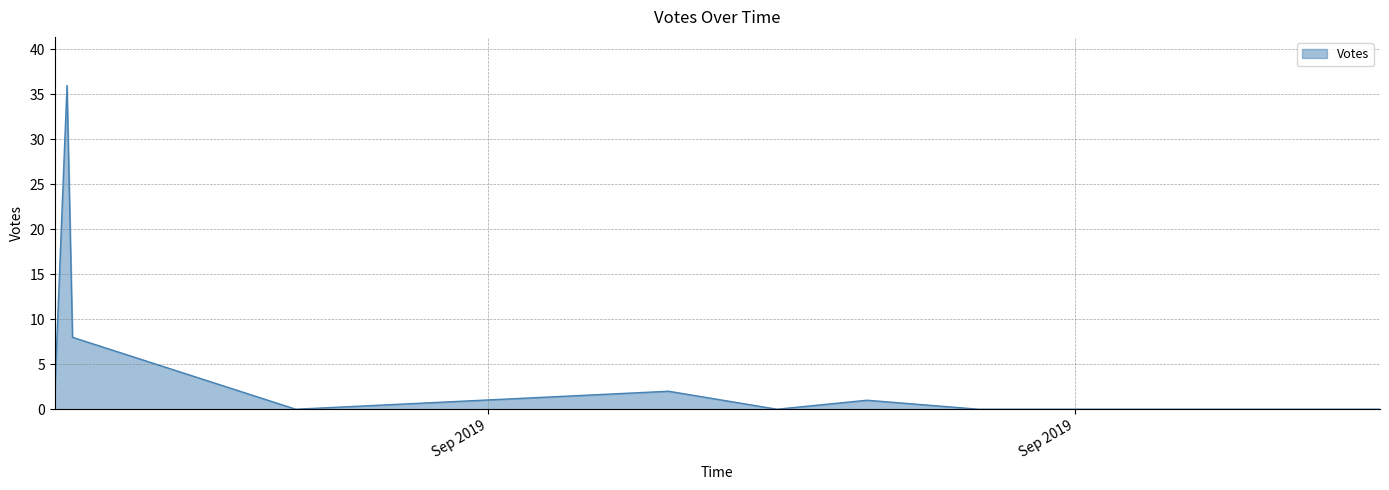

What is the difference between the maximum and minimum values?

36